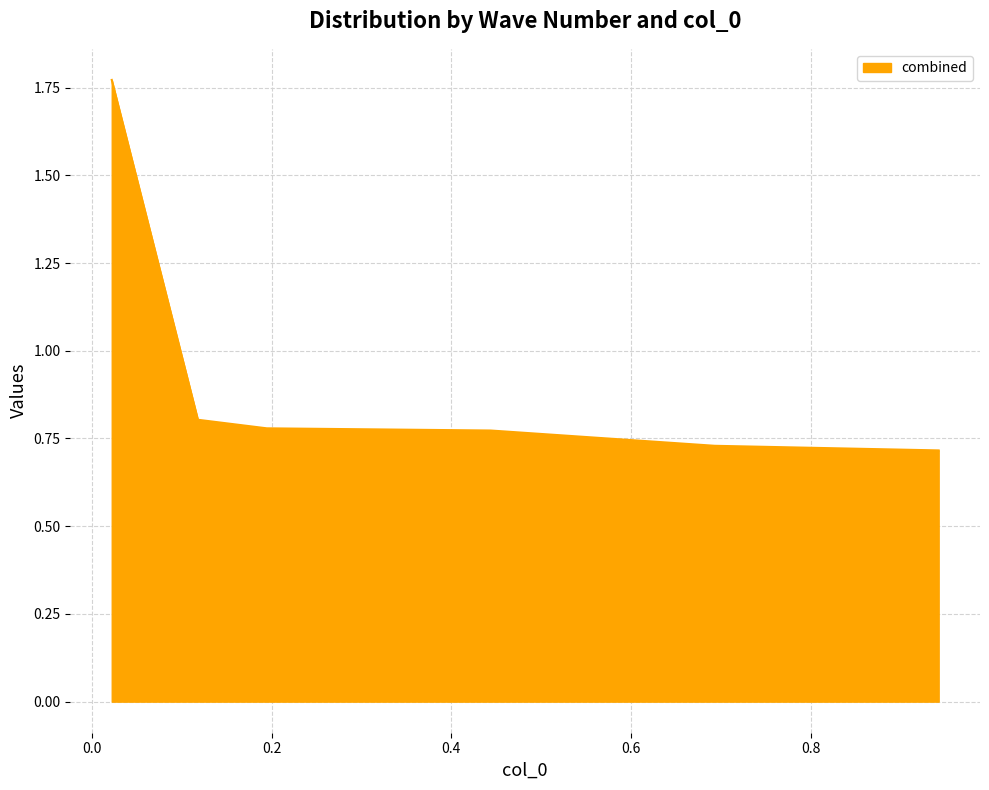

True or false: there are more than 1 points higher than both neighbors.

False